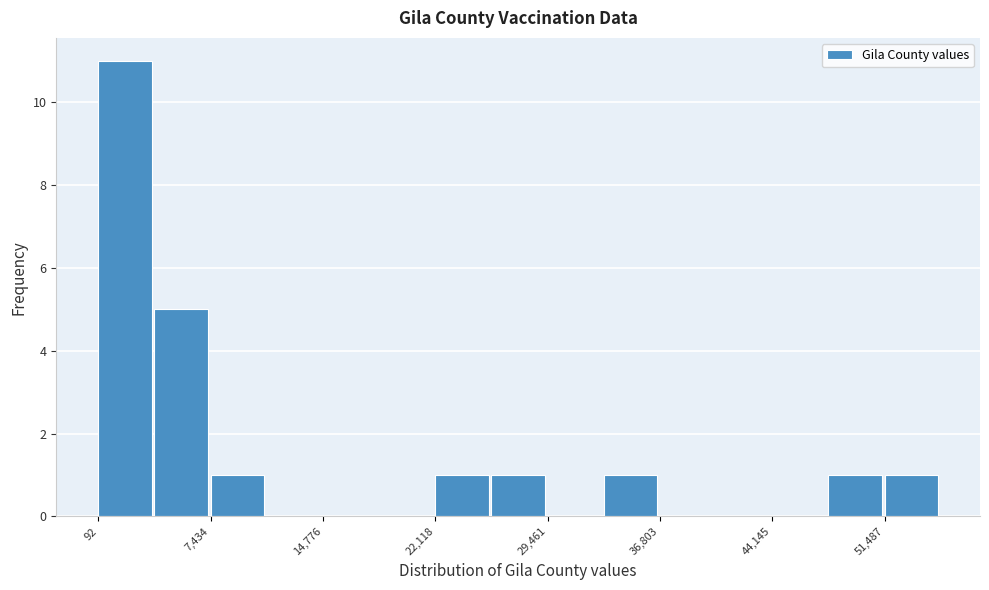

Read against the x-axis, roughly where is the centre of the tallest bar?

2000